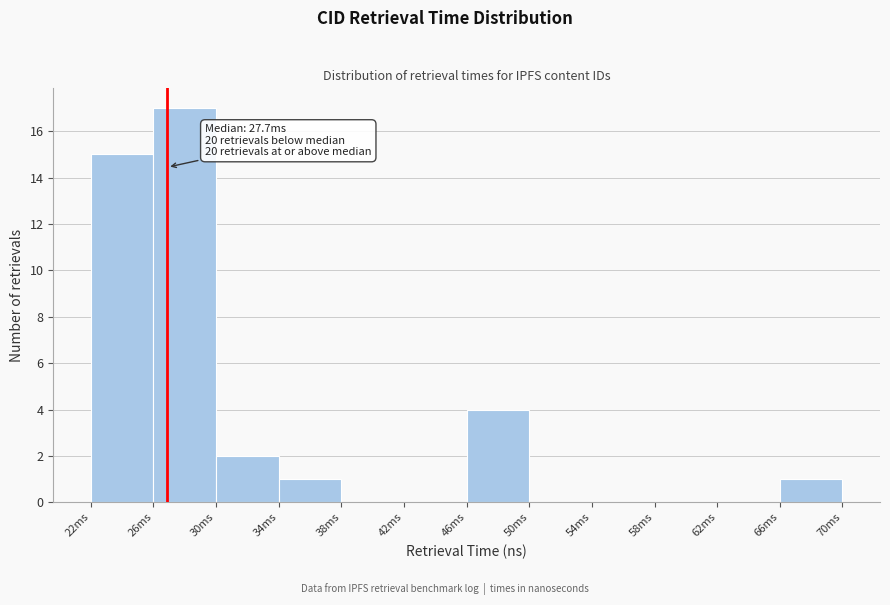

Reading left to right, list all the values displayed in this chart.

22ms=15	26ms=17	30ms=2	34ms=1	38ms=0	42ms=0	46ms=4	50ms=0	54ms=0	58ms=0	62ms=0	66ms=1